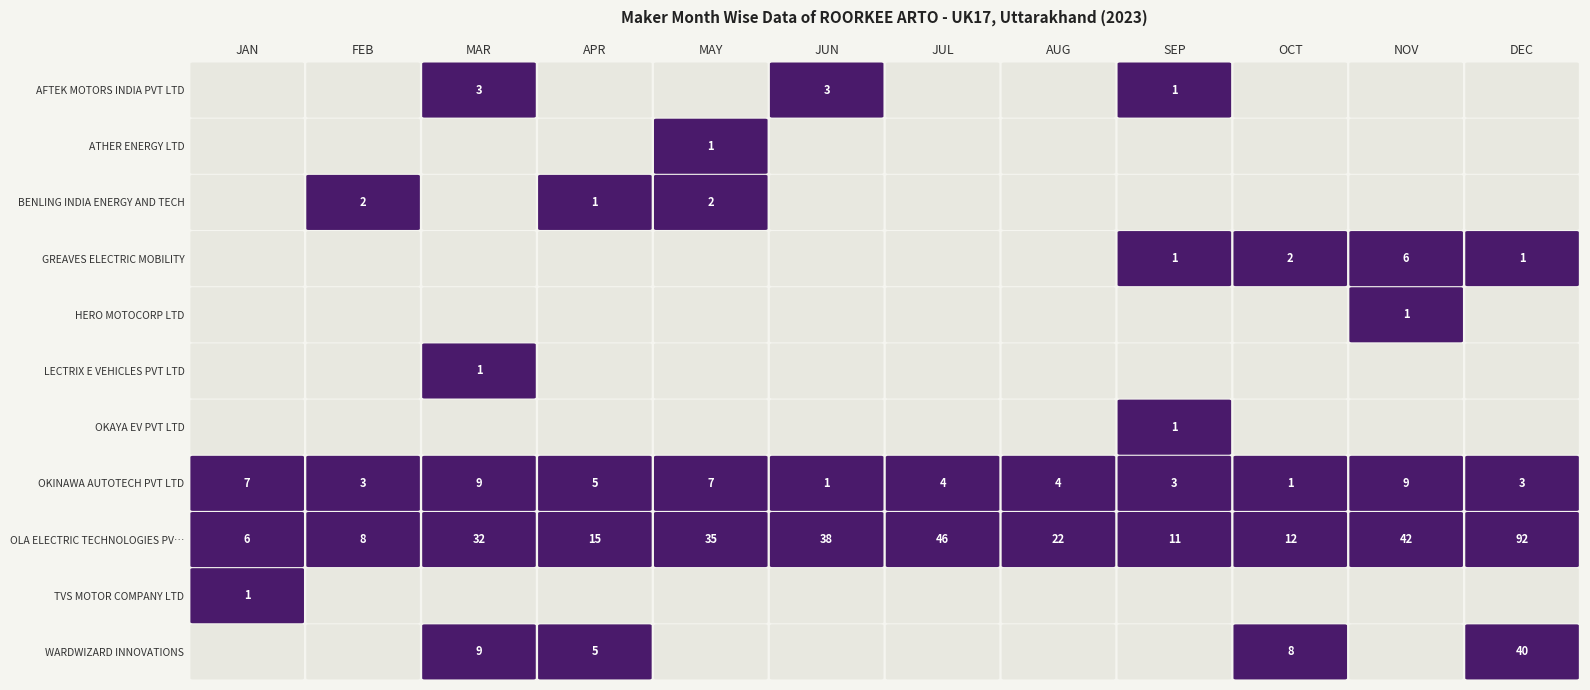

Which series has the largest range (max minus min)?

OLA ELECTRIC TECHNOLOGIES PVT LTD